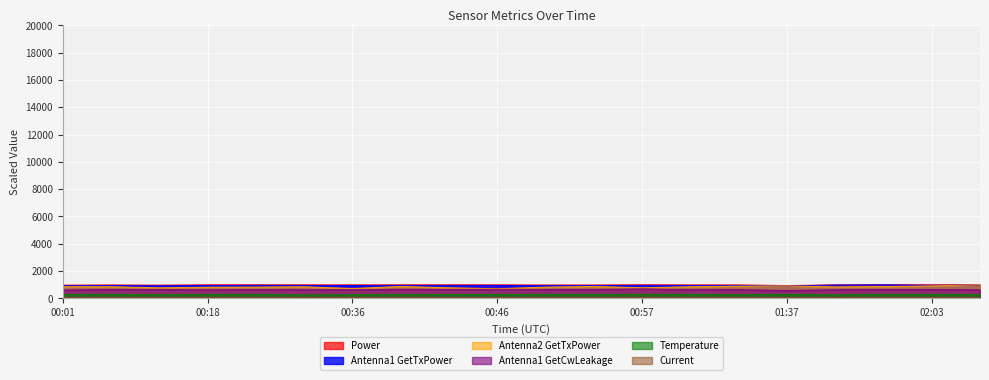

What is the value of the Current point at the 13th from the left?

49.3